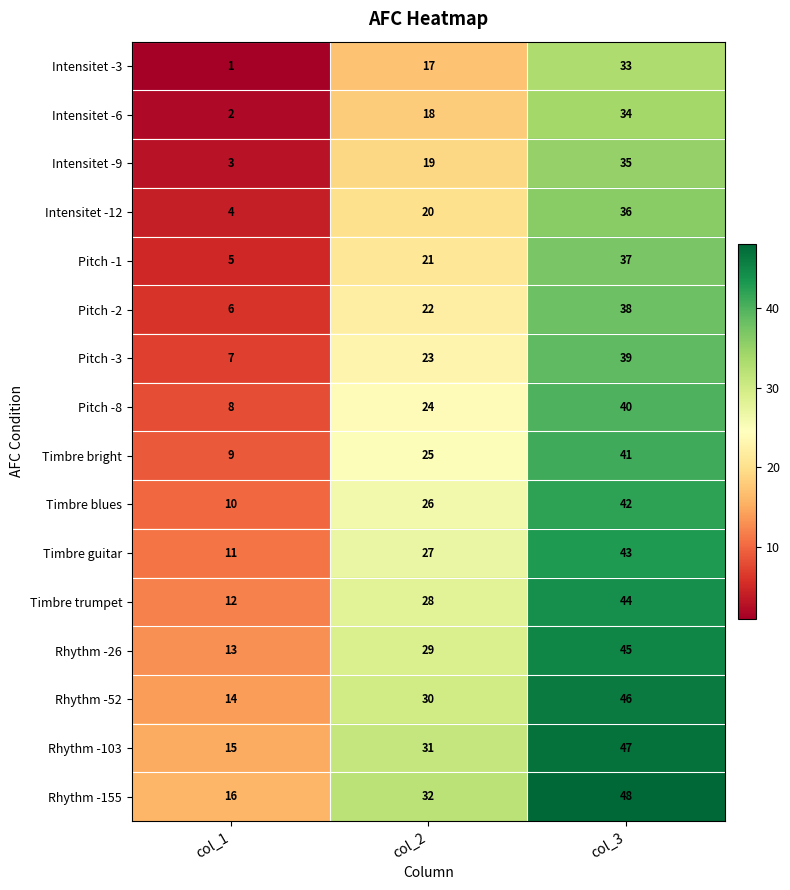

Count the Pitch -1 values in the range 5 to 37.

3